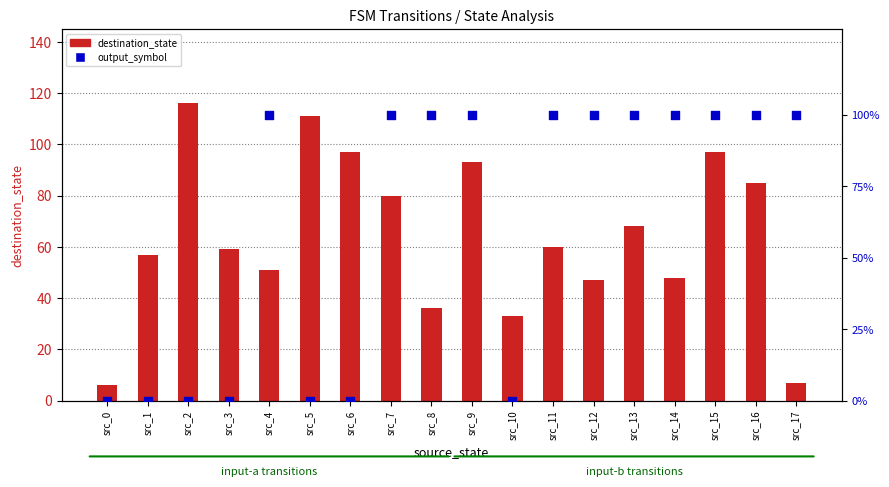

Which series contains the highest Y value?

destination_state